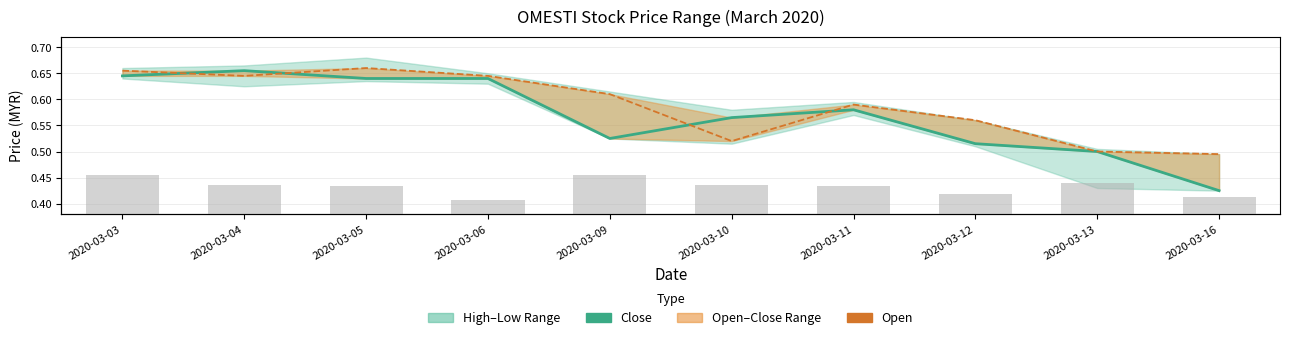

The Close series shows 1.1 at 2020-03-05. True or false?

False